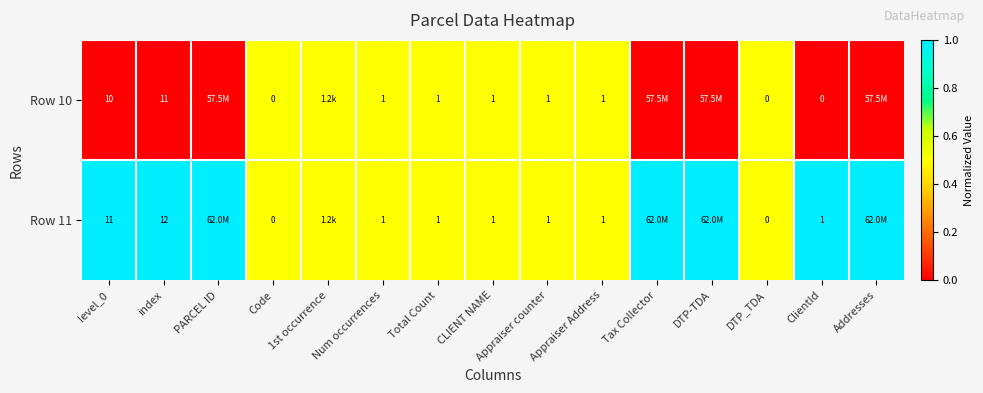

What is the spread (max minus min) of values at index?

1.0